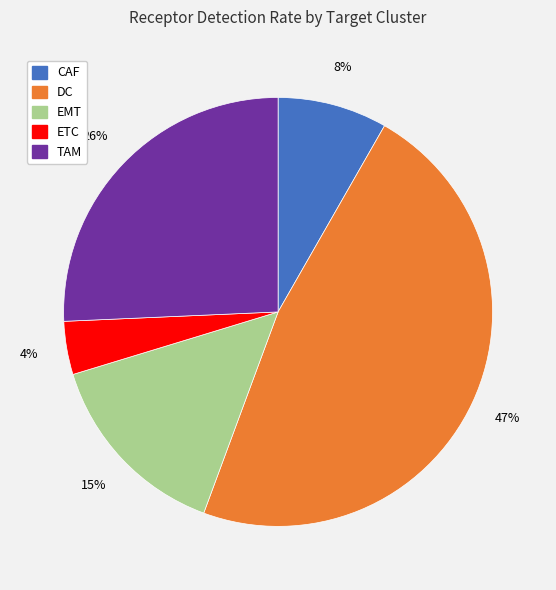

Is EMT the majority of the pie?

No